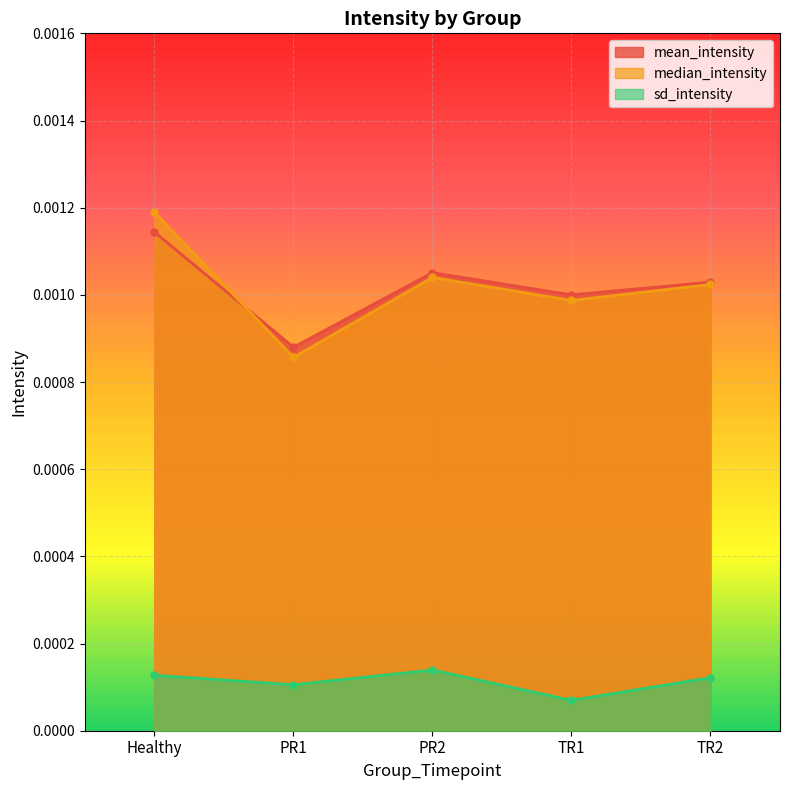

Where is the first local maximum for median_intensity?

PR2